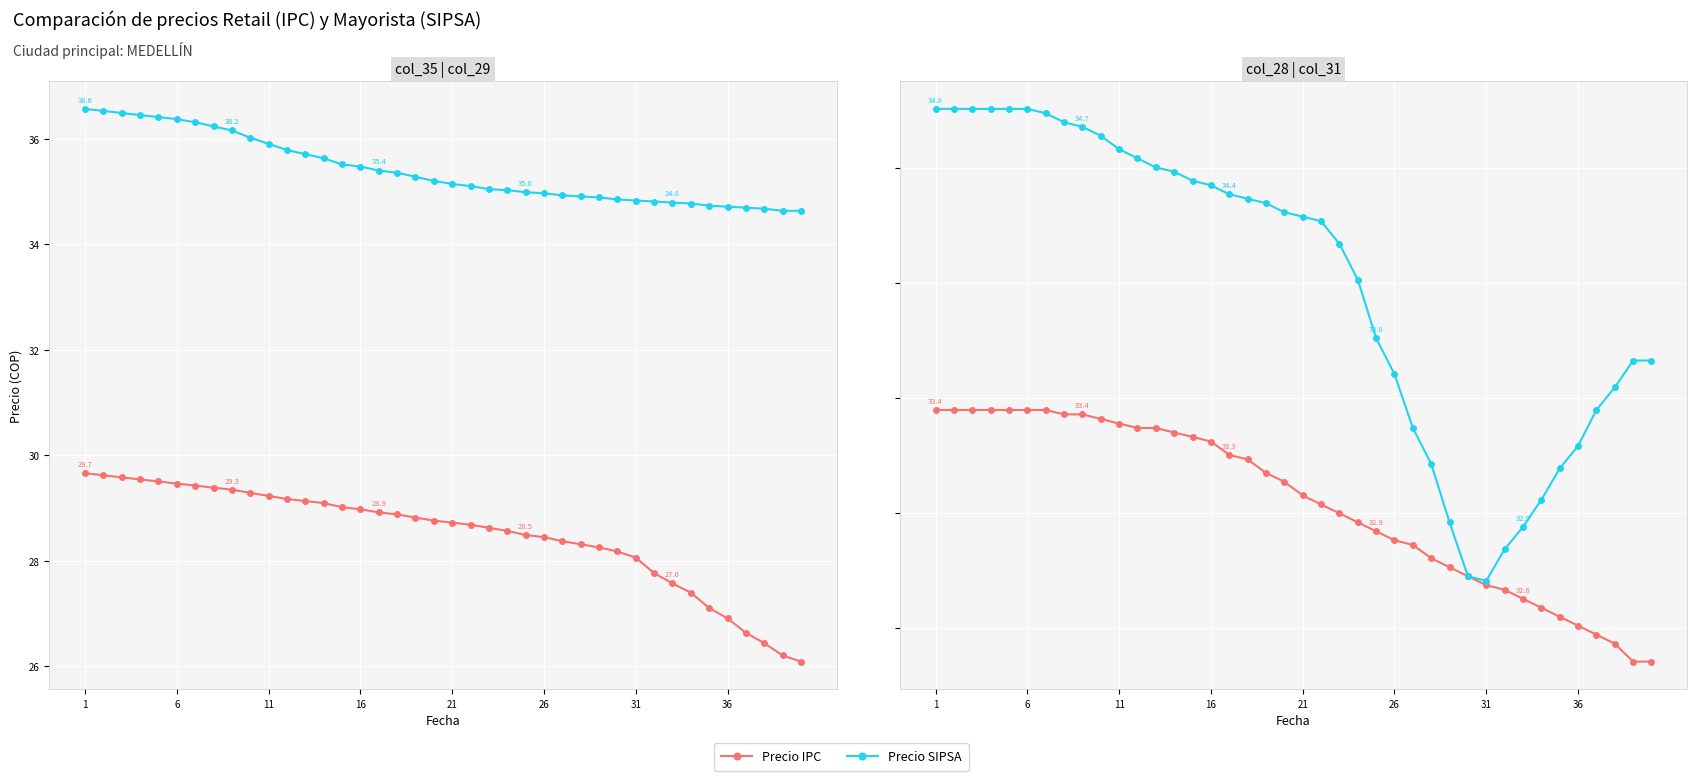

What is the sum of all Precio SIPSA values?

1360.4